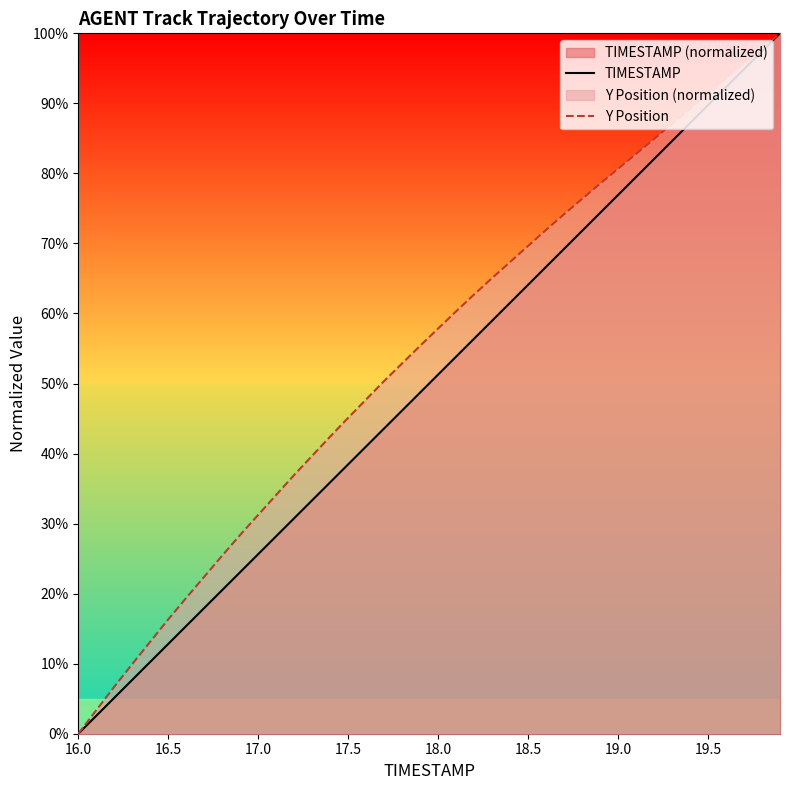

What value does the TIMESTAMP series have at 18.0?

51.3